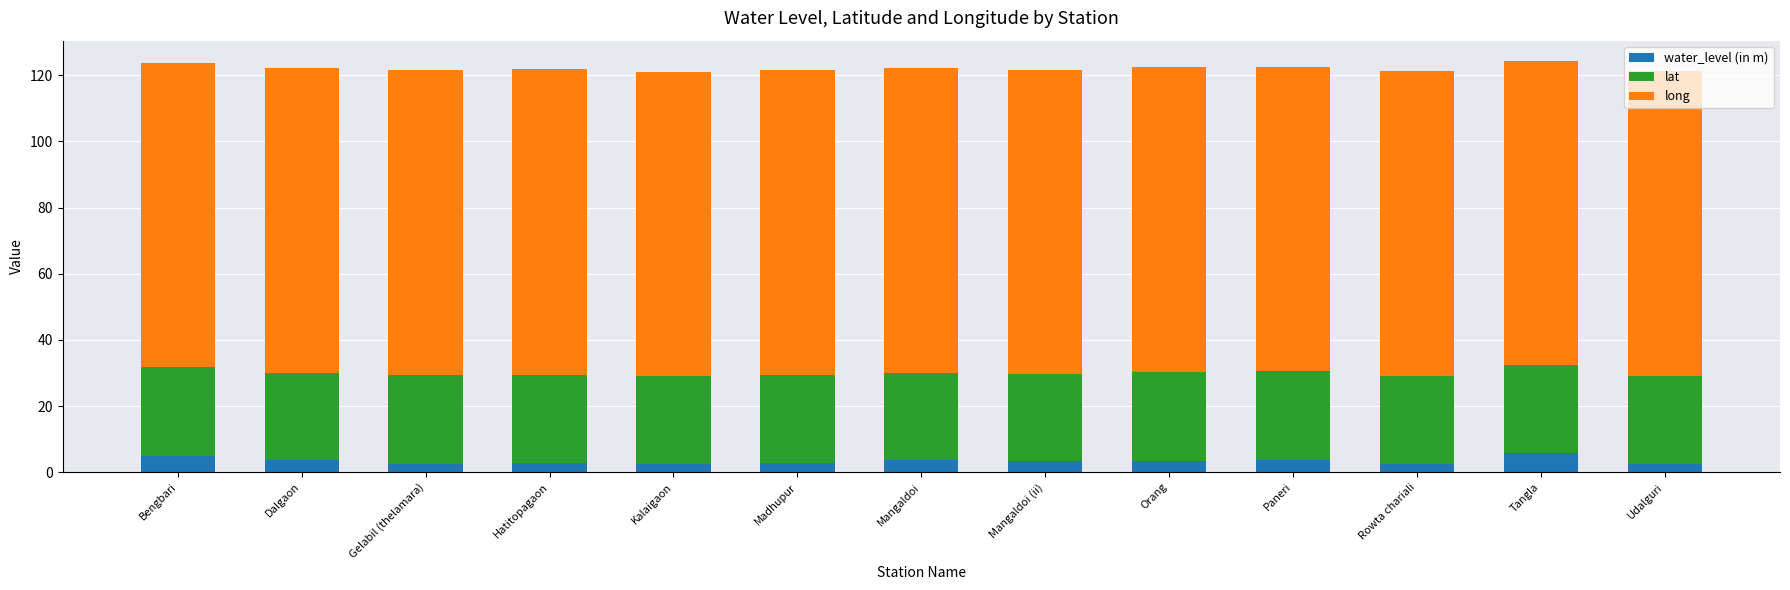

Is it true that water_level (in m) equals 2.9 at Madhupur?

True